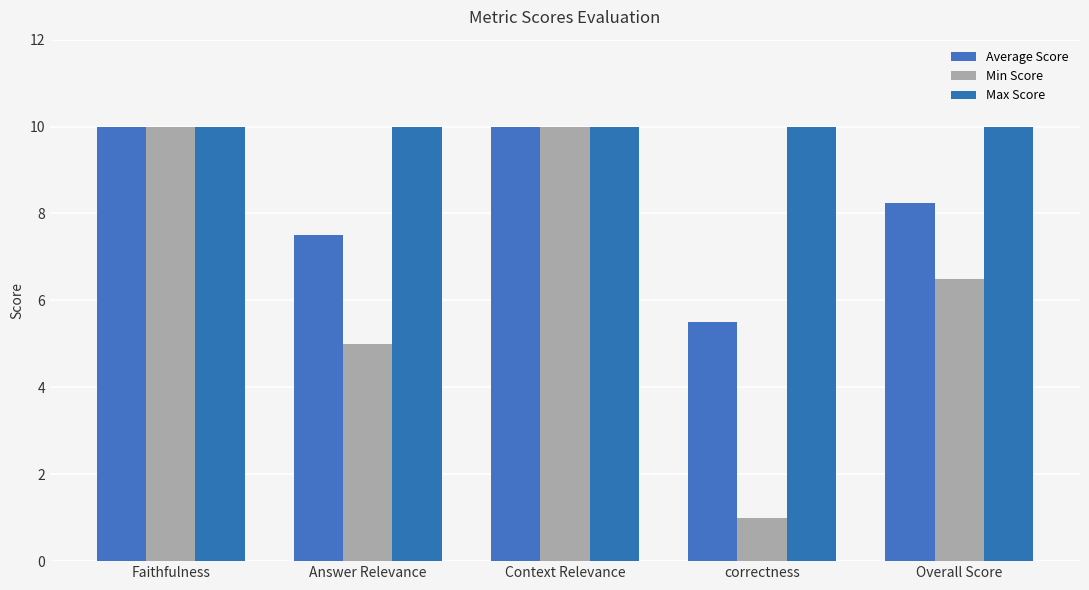

List the labels in order of Max Score value, smallest first.

Faithfulness, Answer Relevance, Context Relevance, correctness, Overall Score